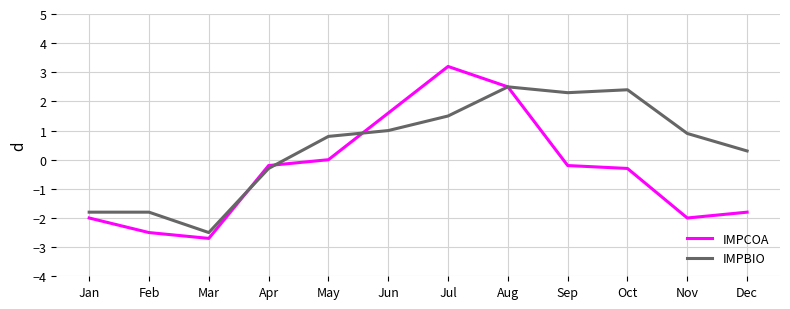

Which series has the largest range (max minus min)?

IMPCOA